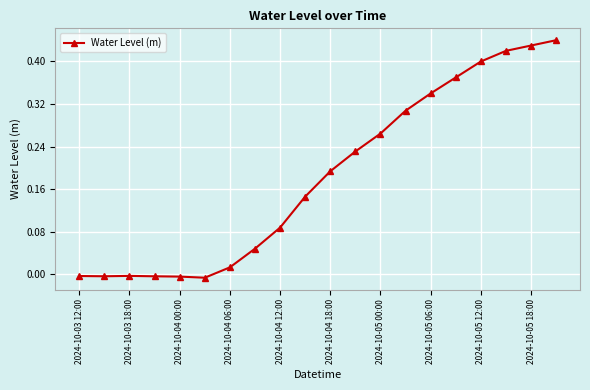

What is the sum of all values?

3.7